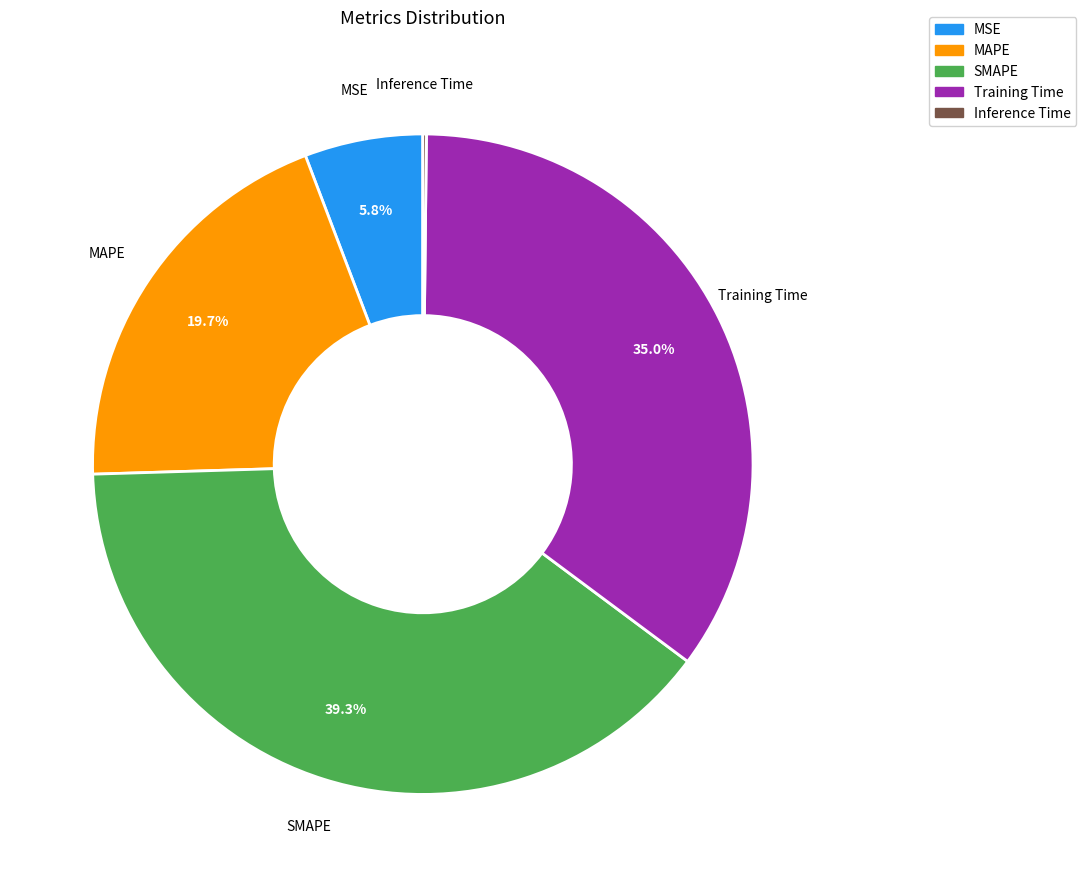

To the nearest percent, what is the average slice percentage?

20%